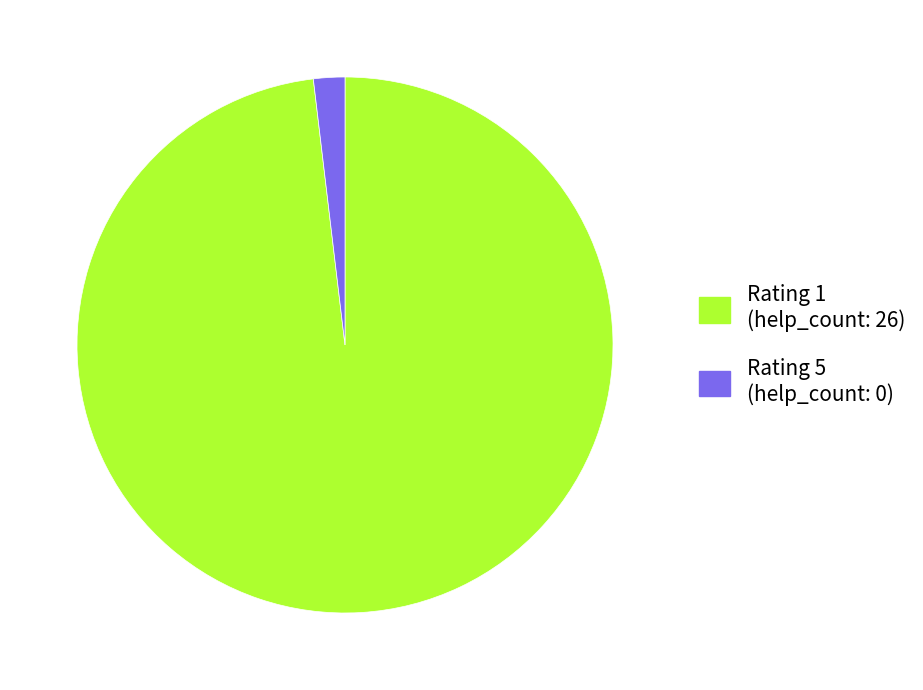

Is there a majority slice in this chart?

Yes